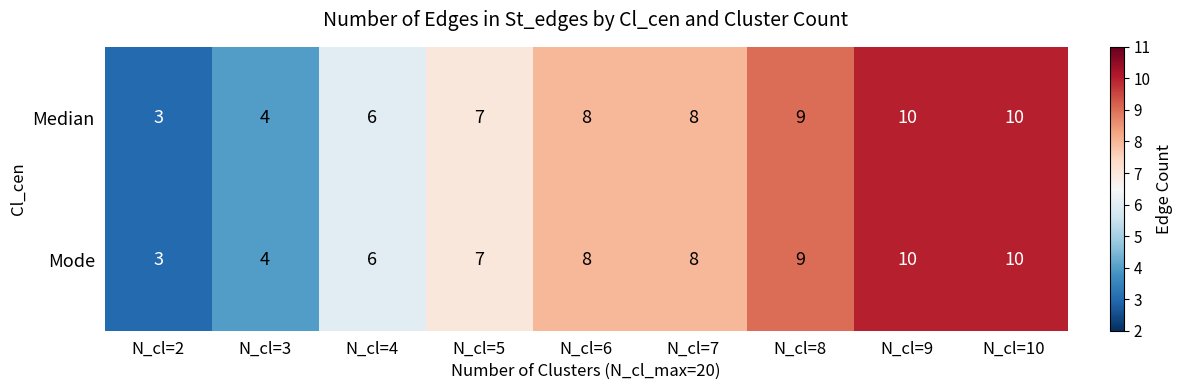

Which category has the lowest value in the Mode series?

N_cl=2